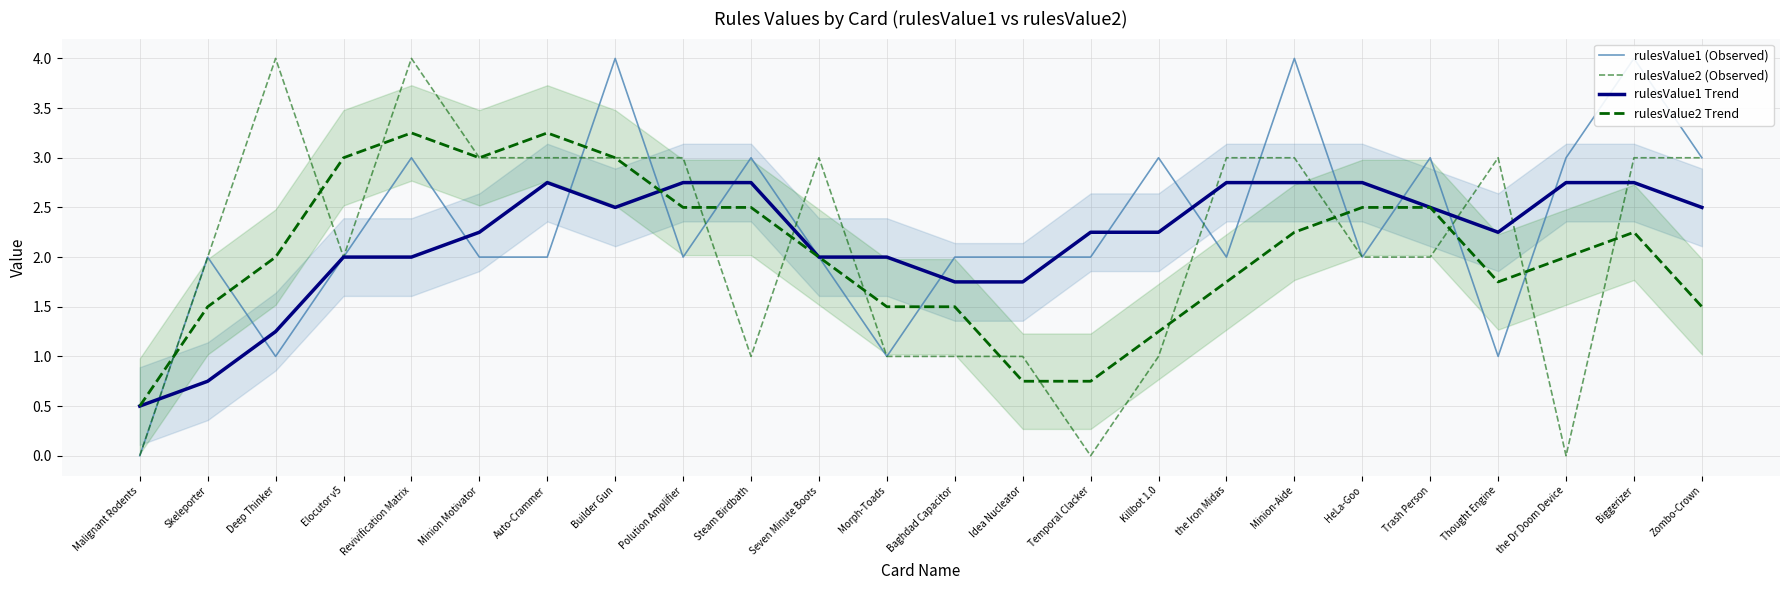

Reading right to left, extract all data points from this chart.

rulesValue1 (Observed): Zombo-Crown=3.0	Biggerizer=4.0	the Dr Doom Device=3.0	Thought Engine=1.0	Trash Person=3.0	HeLa-Goo=2.0	Minion-Aide=4.0	the Iron Midas=2.0	Killbot 1.0=3.0	Temporal Clacker=2.0	Idea Nucleator=2.0	Baghdad Capacitor=2.0	Morph-Toads=1.0	Seven Minute Boots=2.0	Steam Birdbath=3.0	Polution Amplifier=2.0	Builder Gun=4.0	Auto-Crammer=2.0	Minion Motivator=2.0	Revivification Matrix=3.0	Elocutor v5=2.0	Deep Thinker=1.0	Skeleporter=2.0	Malignant Rodents=0.0
rulesValue2 (Observed): Zombo-Crown=3.0	Biggerizer=3.0	the Dr Doom Device=0.0	Thought Engine=3.0	Trash Person=2.0	HeLa-Goo=2.0	Minion-Aide=3.0	the Iron Midas=3.0	Killbot 1.0=1.0	Temporal Clacker=0.0	Idea Nucleator=1.0	Baghdad Capacitor=1.0	Morph-Toads=1.0	Seven Minute Boots=3.0	Steam Birdbath=1.0	Polution Amplifier=3.0	Builder Gun=3.0	Auto-Crammer=3.0	Minion Motivator=3.0	Revivification Matrix=4.0	Elocutor v5=2.0	Deep Thinker=4.0	Skeleporter=2.0	Malignant Rodents=0.0
rulesValue1 Trend: Zombo-Crown=2.5	Biggerizer=2.8	the Dr Doom Device=2.8	Thought Engine=2.2	Trash Person=2.5	HeLa-Goo=2.8	Minion-Aide=2.8	the Iron Midas=2.8	Killbot 1.0=2.2	Temporal Clacker=2.2	Idea Nucleator=1.8	Baghdad Capacitor=1.8	Morph-Toads=2.0	Seven Minute Boots=2.0	Steam Birdbath=2.8	Polution Amplifier=2.8	Builder Gun=2.5	Auto-Crammer=2.8	Minion Motivator=2.2	Revivification Matrix=2.0	Elocutor v5=2.0	Deep Thinker=1.2	Skeleporter=0.8	Malignant Rodents=0.5
rulesValue2 Trend: Zombo-Crown=1.5	Biggerizer=2.2	the Dr Doom Device=2.0	Thought Engine=1.8	Trash Person=2.5	HeLa-Goo=2.5	Minion-Aide=2.2	the Iron Midas=1.8	Killbot 1.0=1.2	Temporal Clacker=0.8	Idea Nucleator=0.8	Baghdad Capacitor=1.5	Morph-Toads=1.5	Seven Minute Boots=2.0	Steam Birdbath=2.5	Polution Amplifier=2.5	Builder Gun=3.0	Auto-Crammer=3.2	Minion Motivator=3.0	Revivification Matrix=3.2	Elocutor v5=3.0	Deep Thinker=2.0	Skeleporter=1.5	Malignant Rodents=0.5